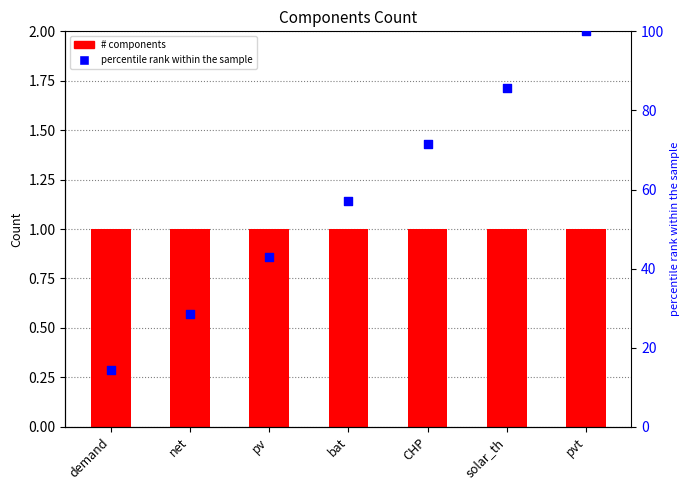

Which series contains the highest Y value?

percentile rank within the sample